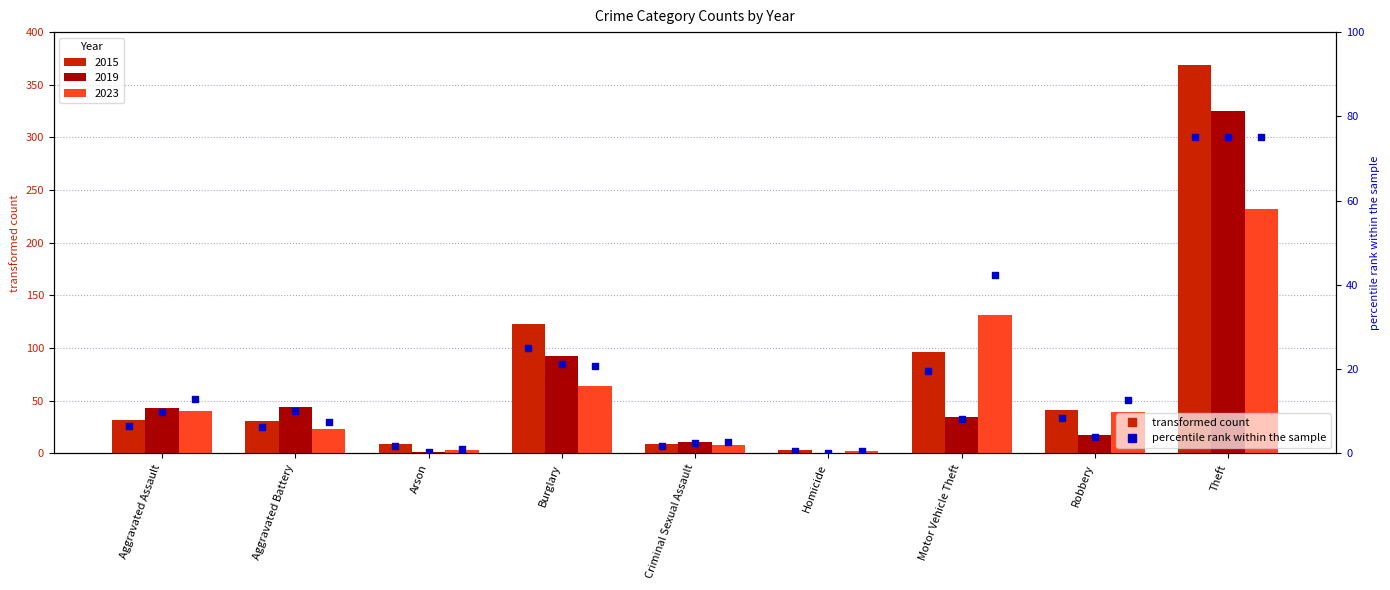

Which series reaches the minimum Y coordinate?

percentile 2019